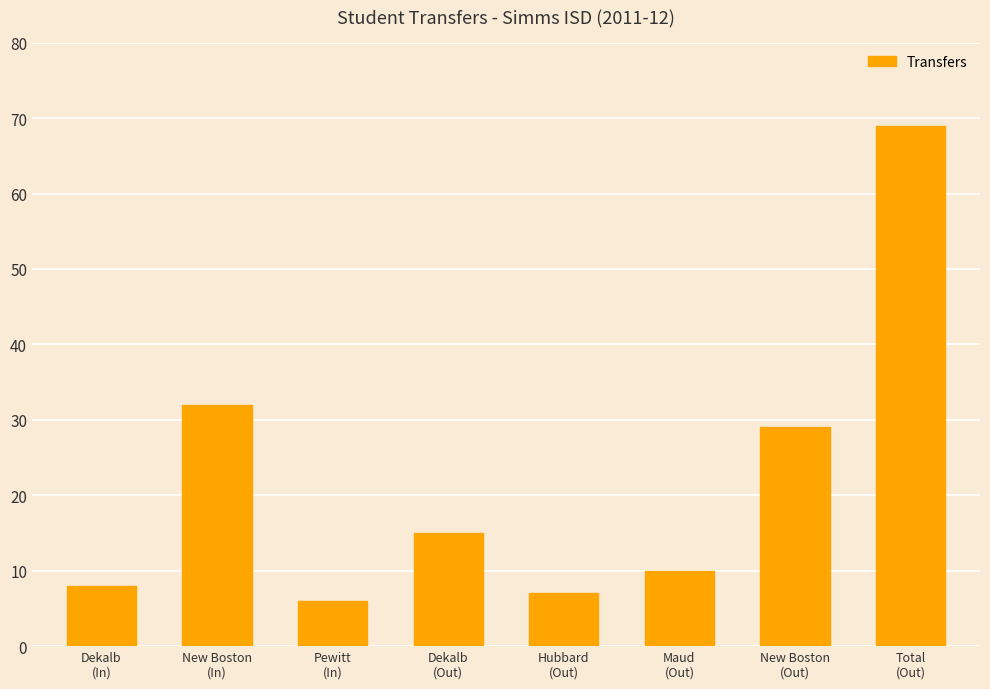

What is the label of the 5th bar from the right?

Dekalb
(Out)